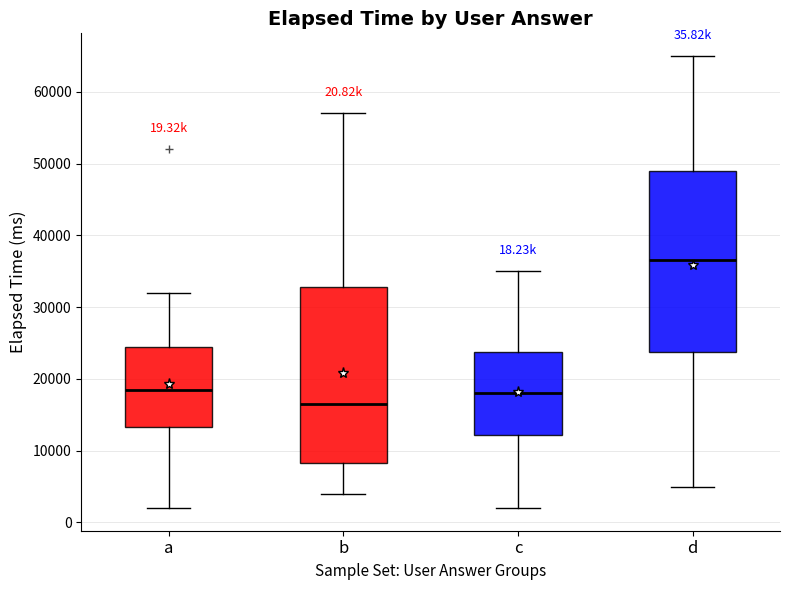

Which box has the highest median line?

d